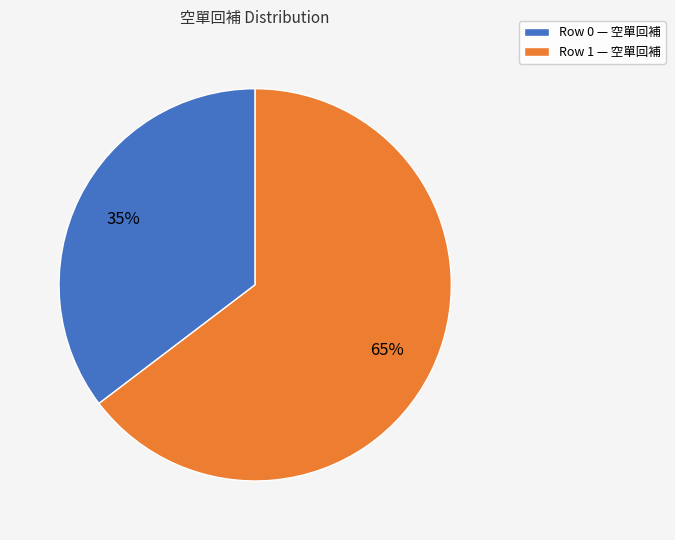

Which category accounts for the majority?

Row 1 — 空單回補